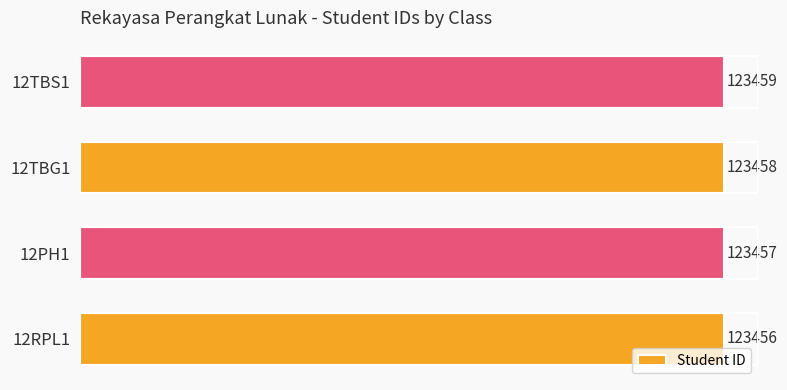

What is the change in value from 12TBG1 to 12TBS1?

+1